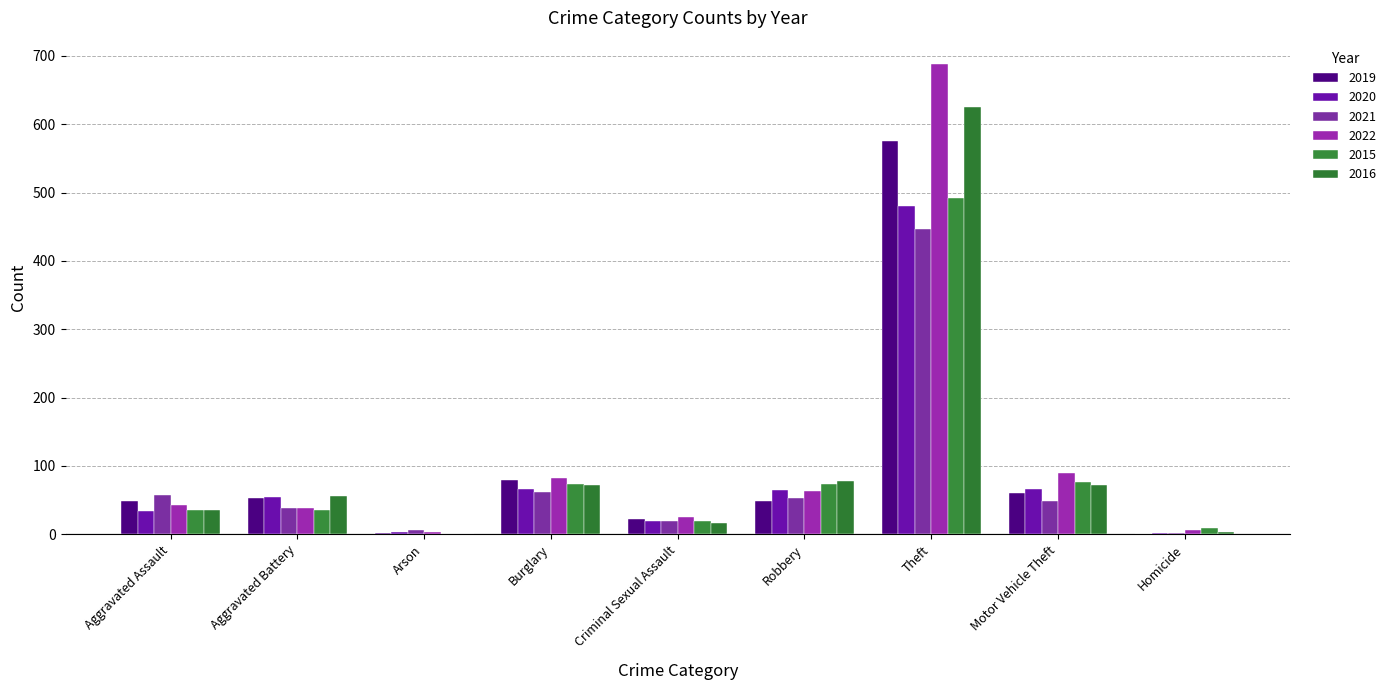

Is it true that 2020 equals 19 at Criminal Sexual Assault?

True